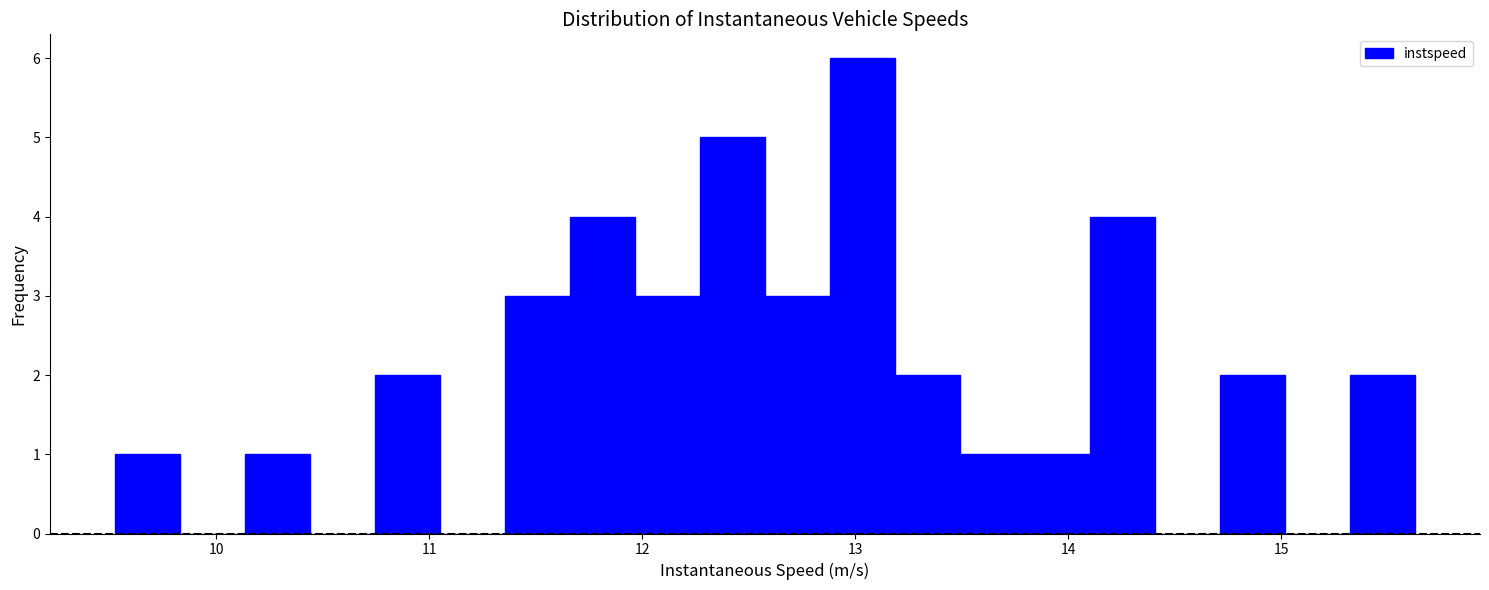

Read against the x-axis, roughly where is the centre of the tallest bar?

13.0